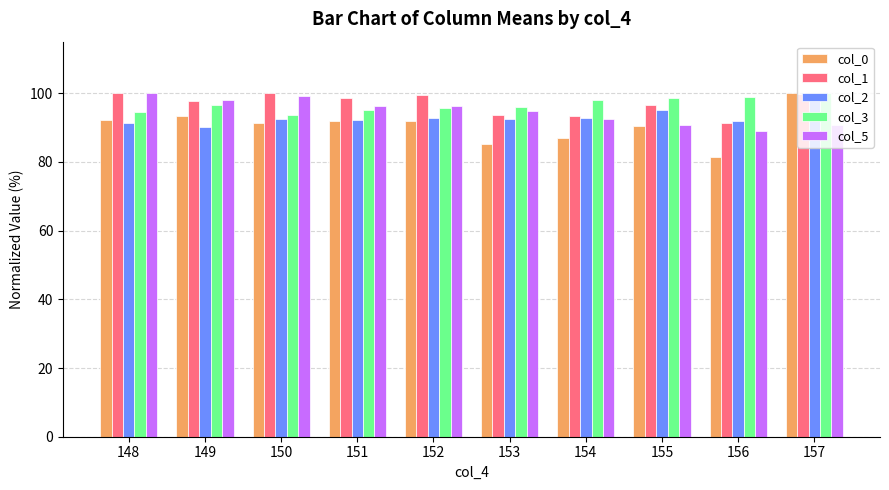

Which series changed the most between 150 and 155?

col_5